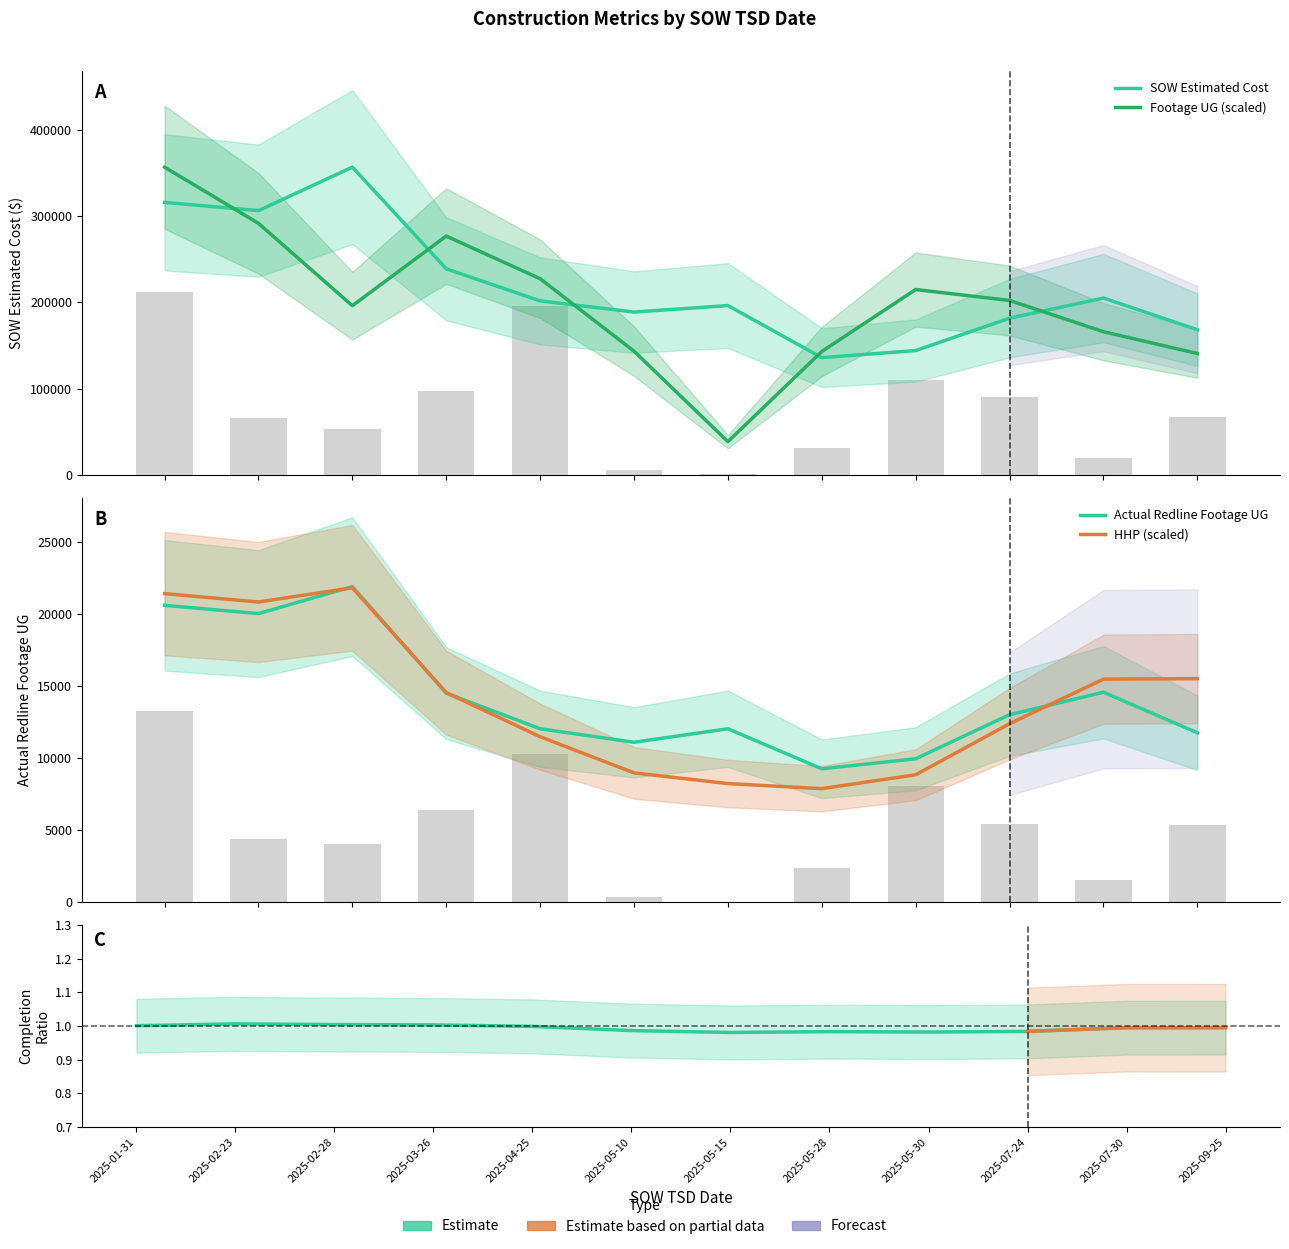

Which category has the highest value in the Footage UG series?

2025-01-31